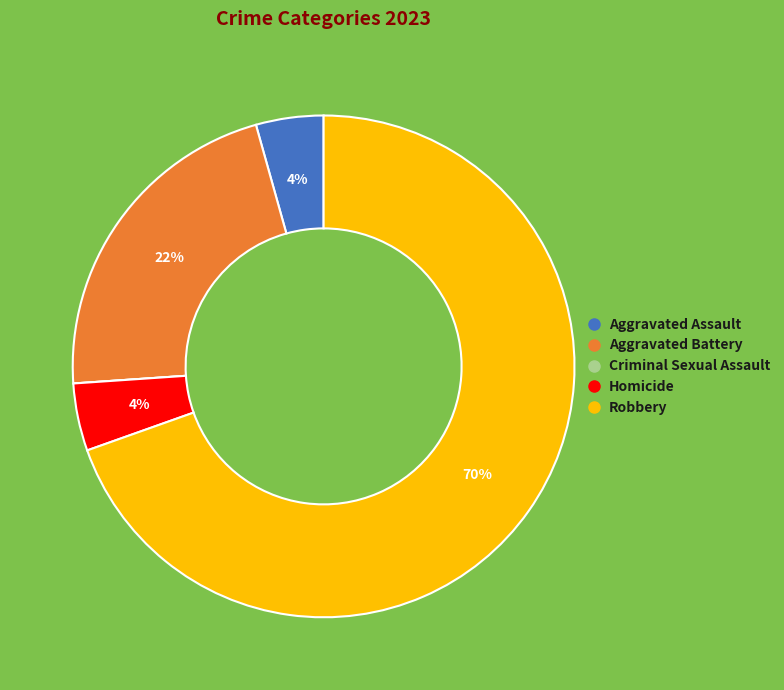

True or false: Robbery accounts for 70% of the total.

True